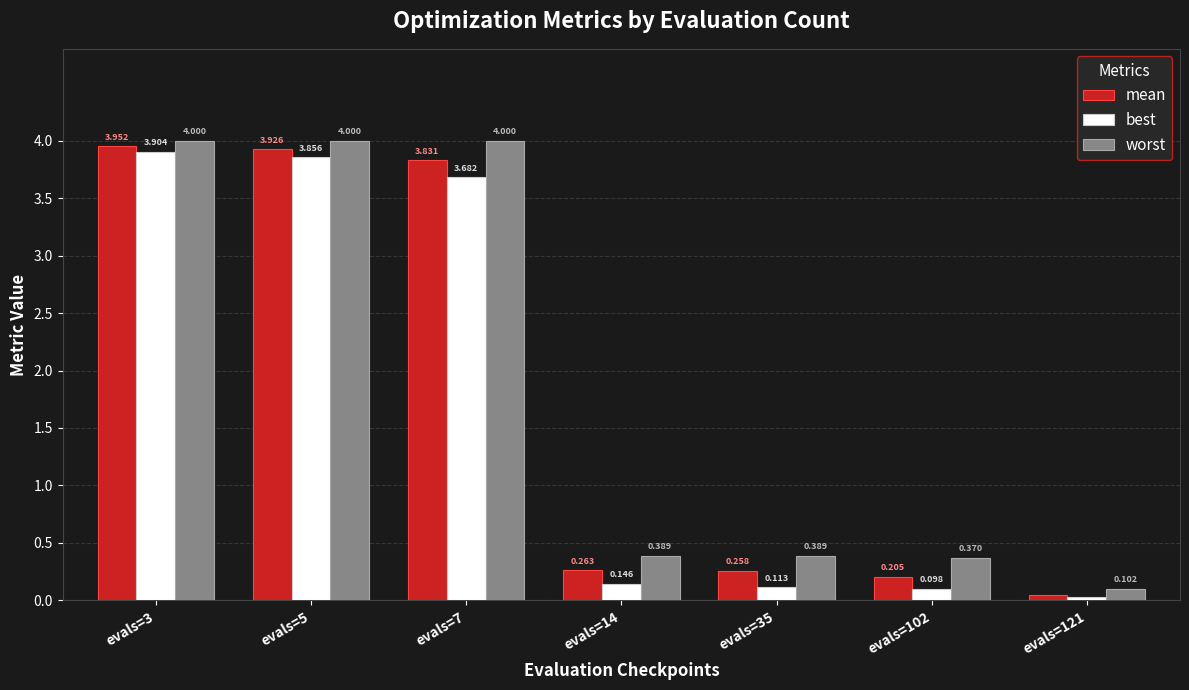

At which category does the chart reach its minimum across all series?

evals=121